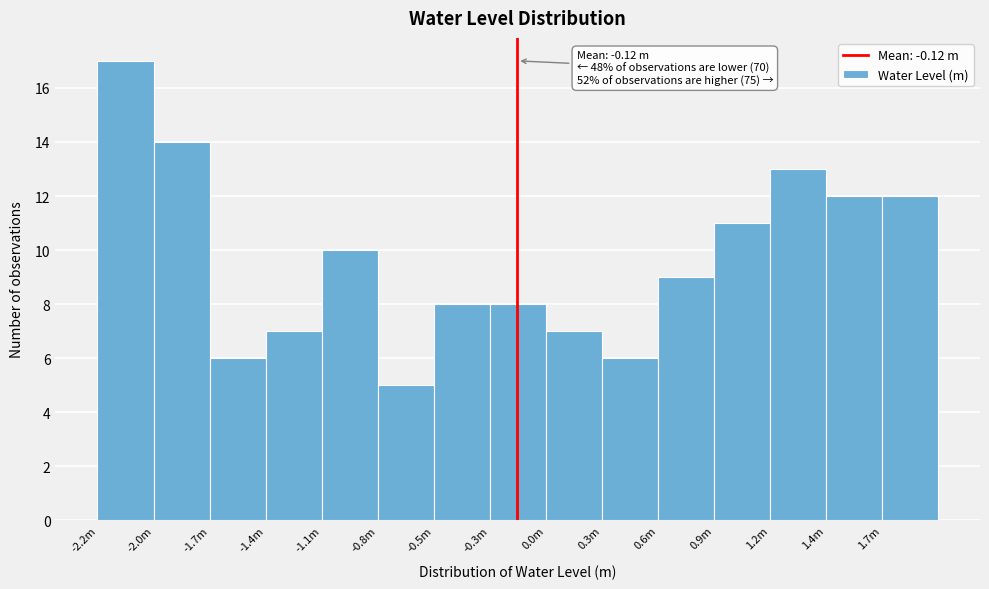

Reading left to right, transcribe all the data shown in this chart.

-2.2m=17	-2.0m=14	-1.7m=6	-1.4m=7	-1.1m=10	-0.8m=5	-0.5m=8	-0.3m=8	0.0m=7	0.3m=6	0.6m=9	0.9m=11	1.2m=13	1.4m=12	1.7m=12